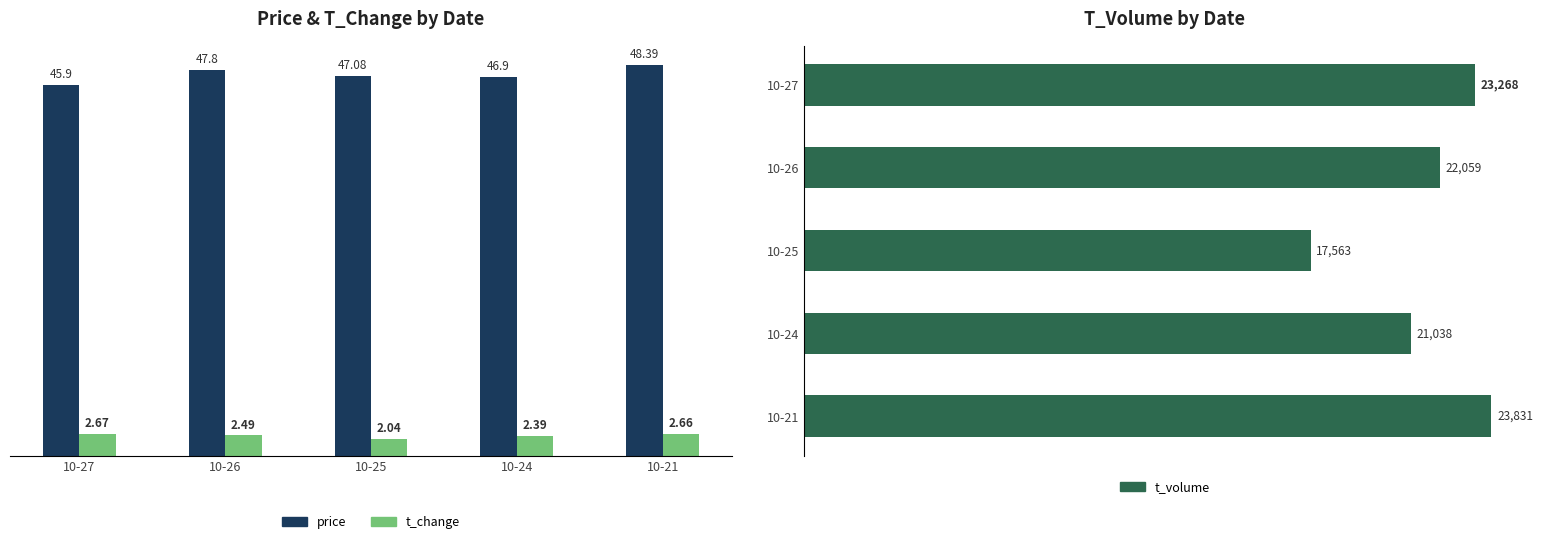

Which category has the lowest value in the price series?

10-27